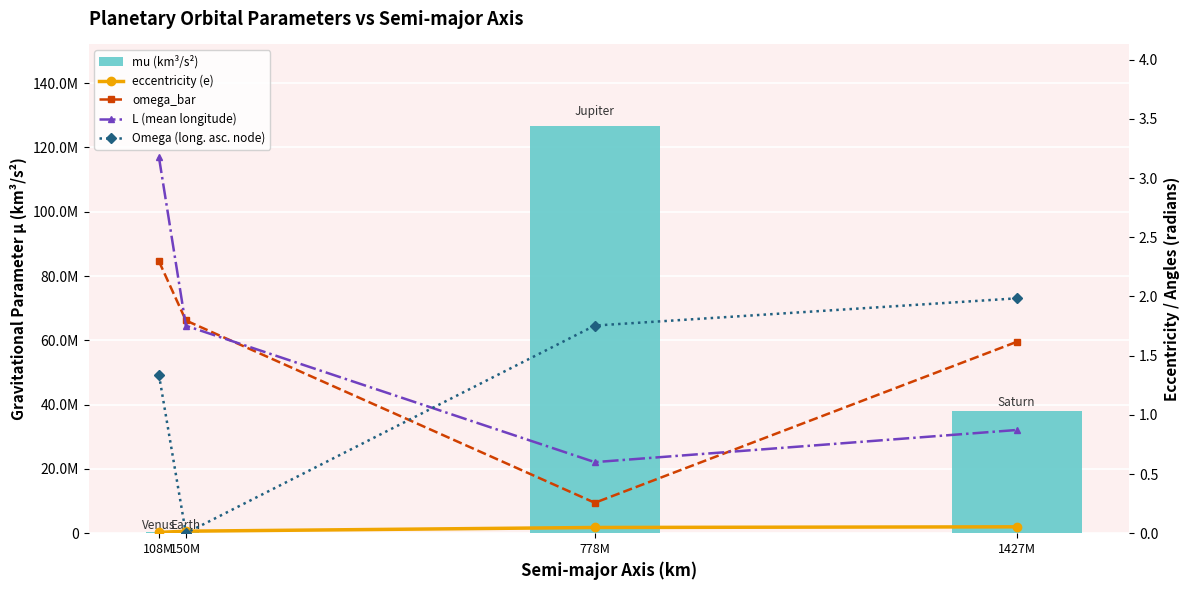

Which series has the largest total across all categories?

mu (km³/s²)